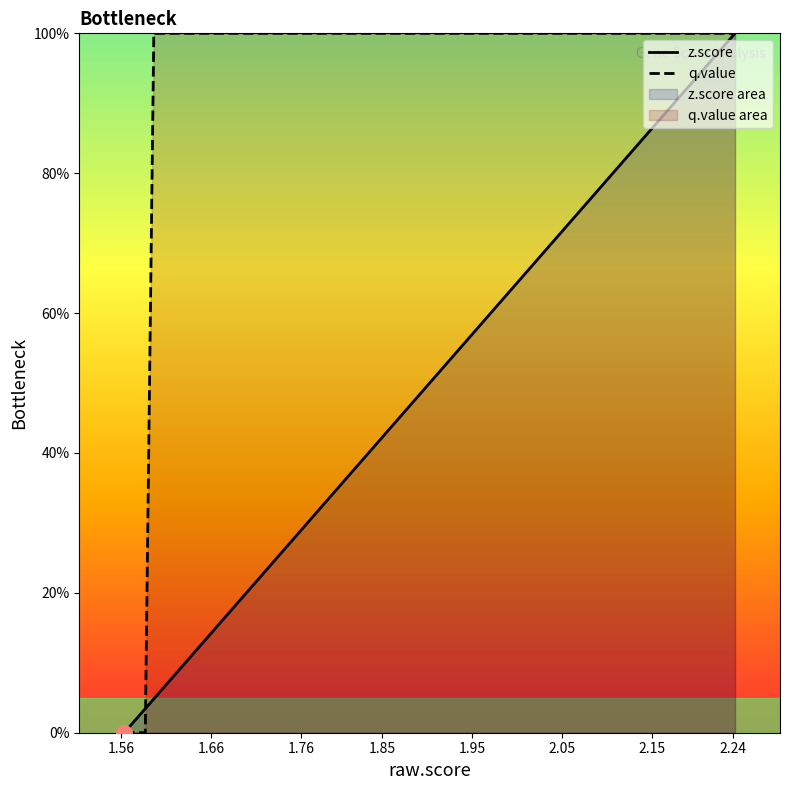

What is the highest value of the q.value series?

100.0